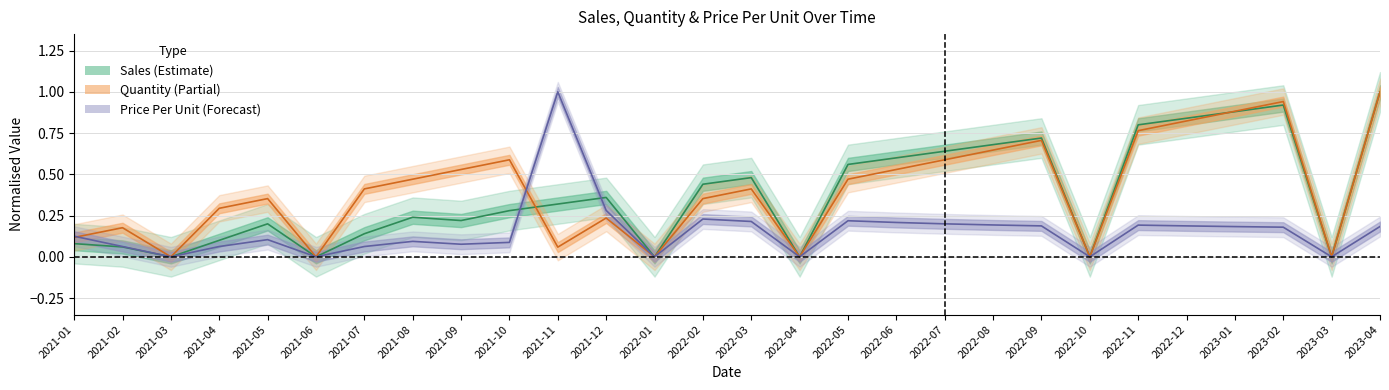

What is the average value of the Sales series?

0.4